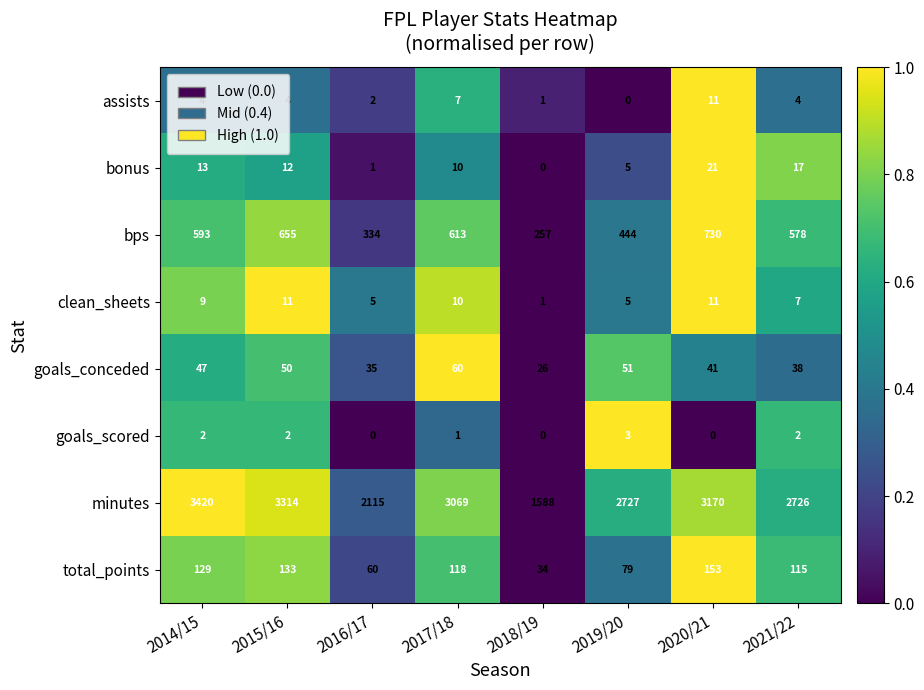

List the labels in order of goals_conceded value, smallest first.

2018/19, 2016/17, 2021/22, 2020/21, 2014/15, 2015/16, 2019/20, 2017/18